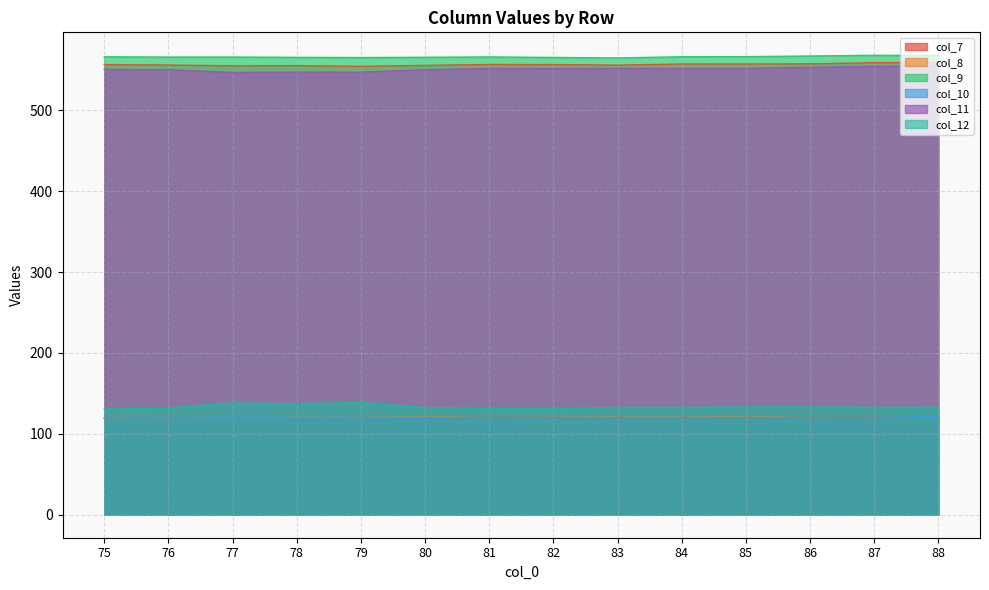

Which has a higher value, 82 or 81?

81